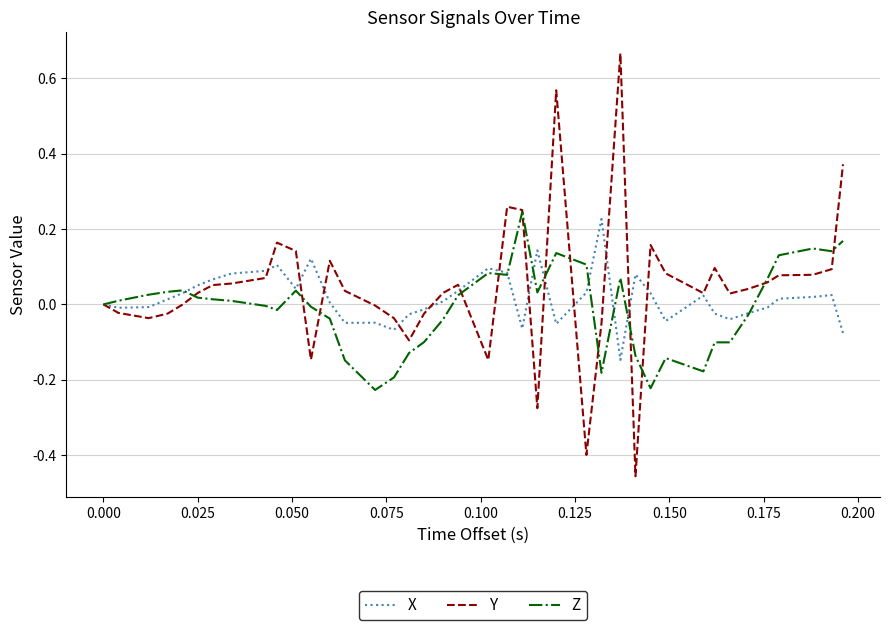

In Y, how many points are higher than both neighbors (excluding endpoints)?

8